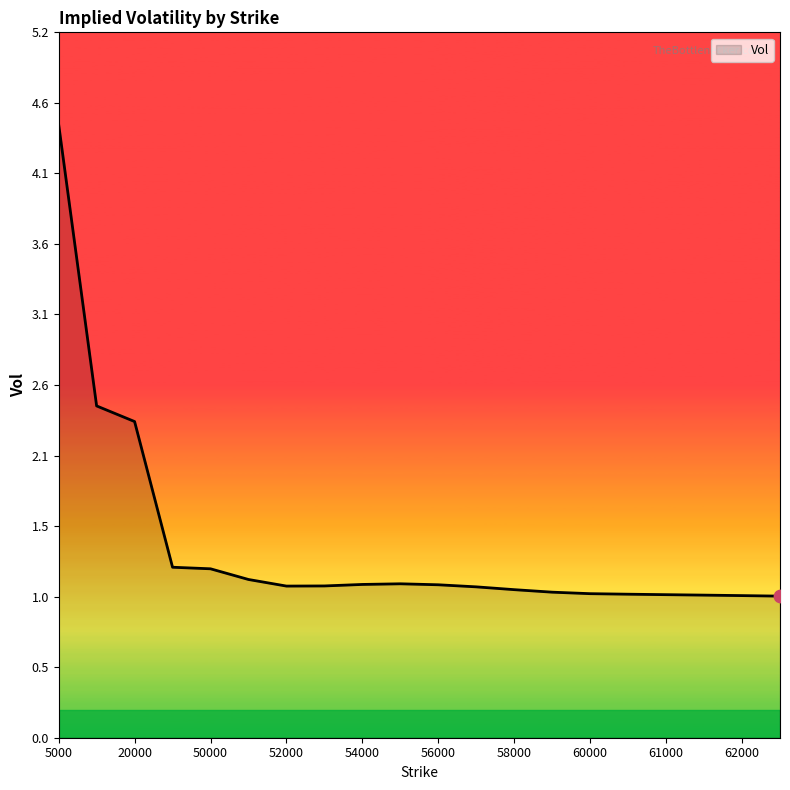

What is the minimum value shown in the chart?

1.0